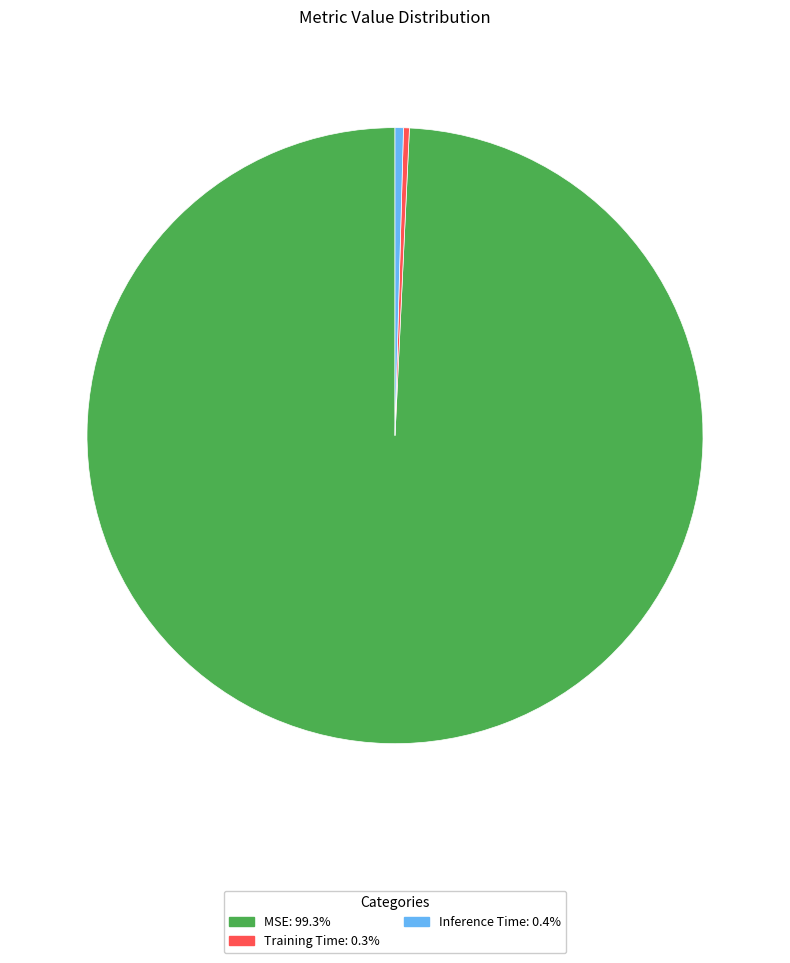

Which has a higher value, Training Time or MSE?

MSE